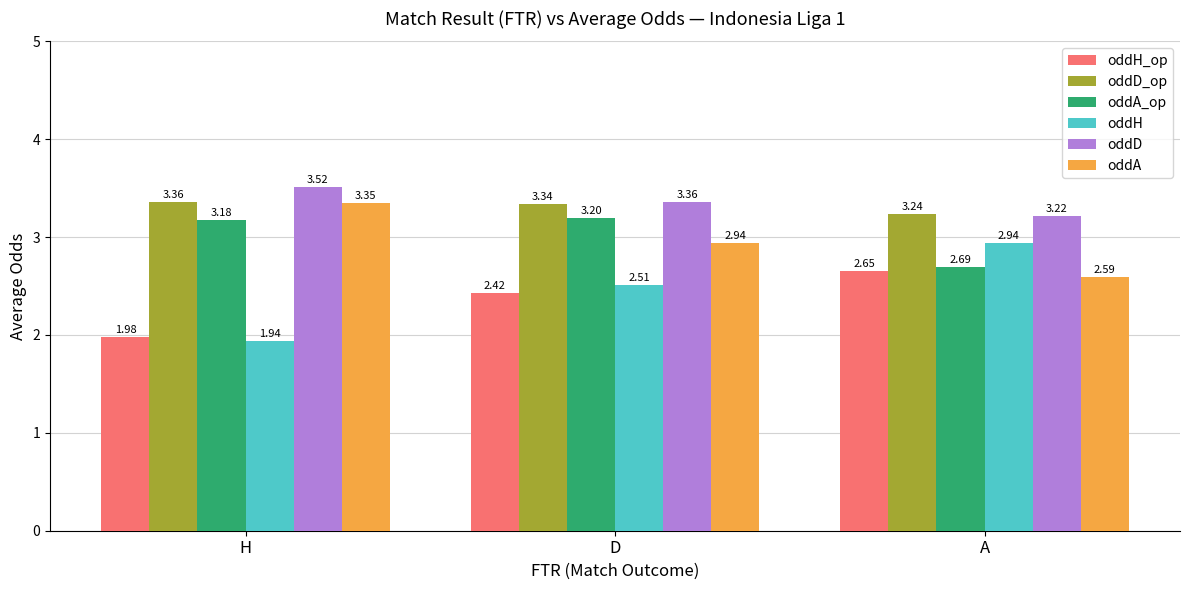

At which label does oddA_op reach its minimum?

A